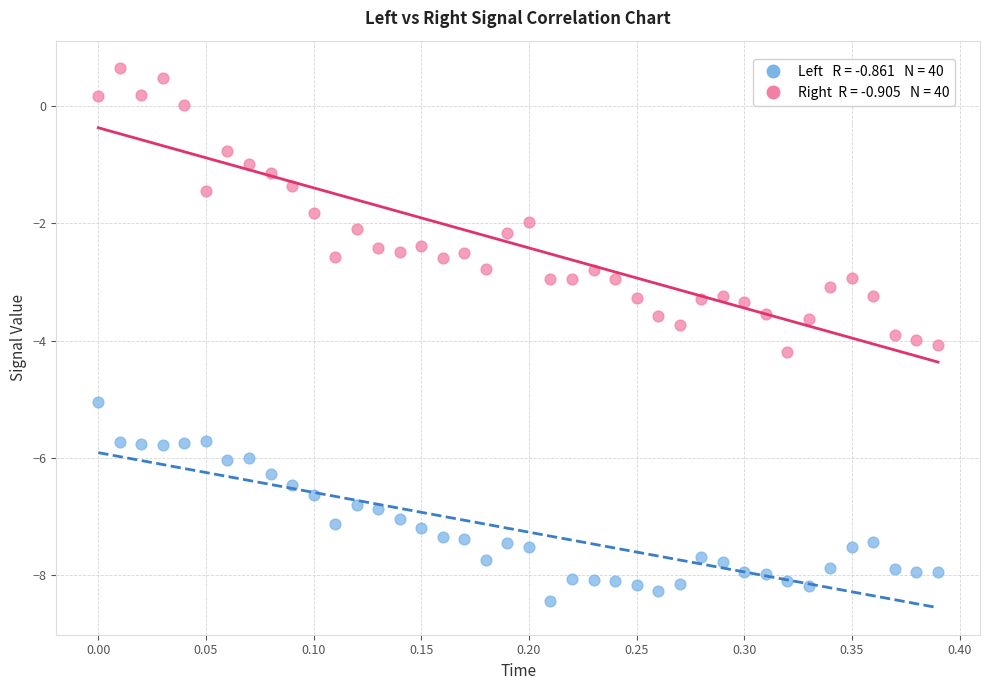

Across all data points, what is the range of X values (max minus min)?

0.4